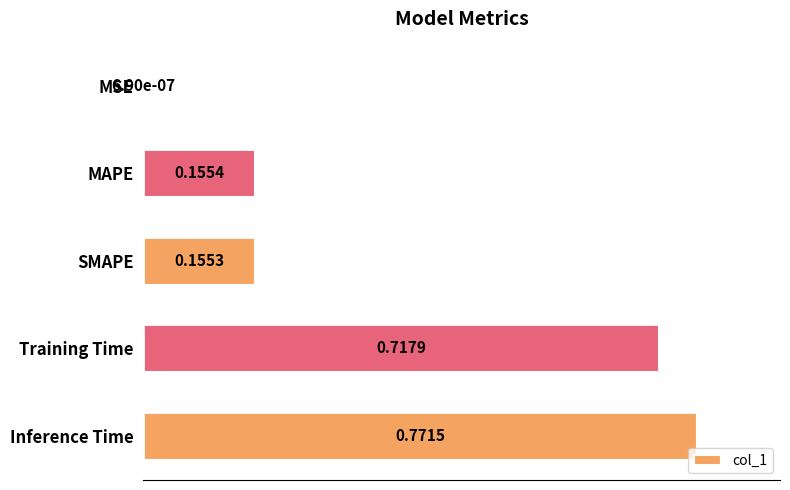

What is the sum of all values?

1.8